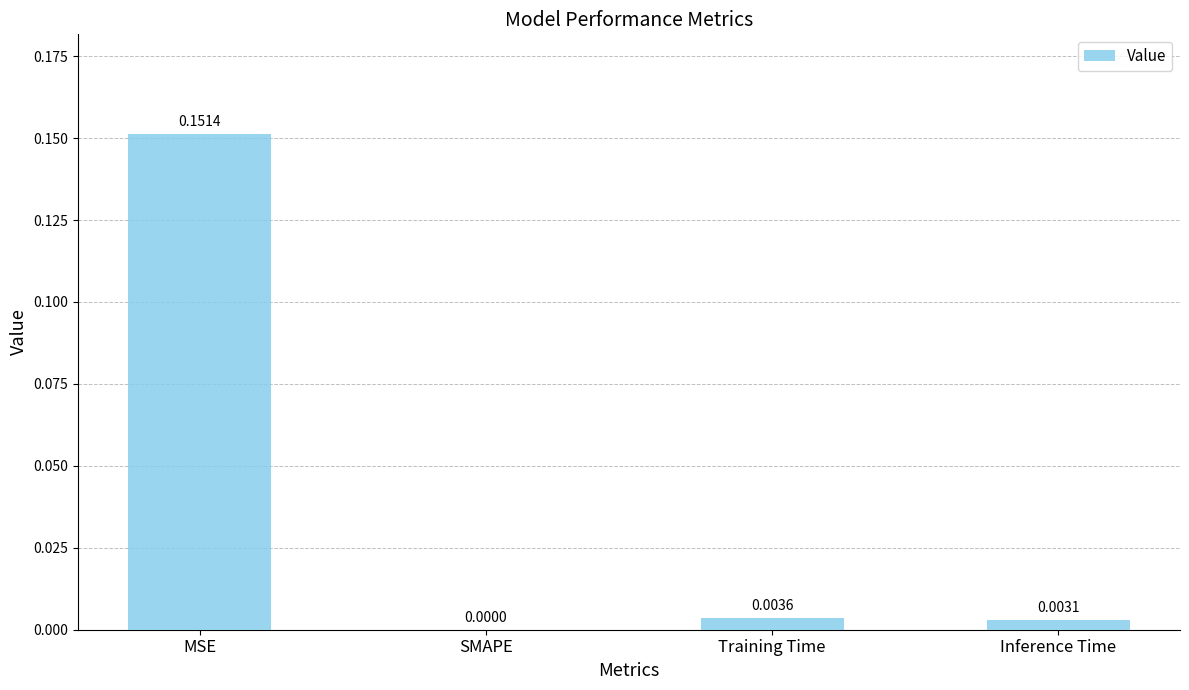

Count the number of categories in the chart.

4